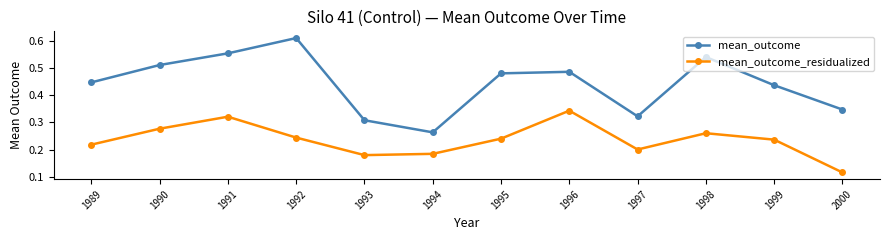

At which label is mean_outcome_residualized closest to 0?

2000